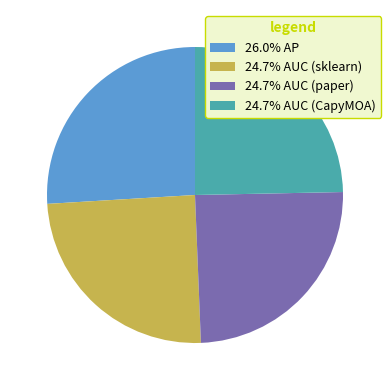

Is the sum of 24.7% AUC (CapyMOA) and 26.0% AP greater than half?

Yes